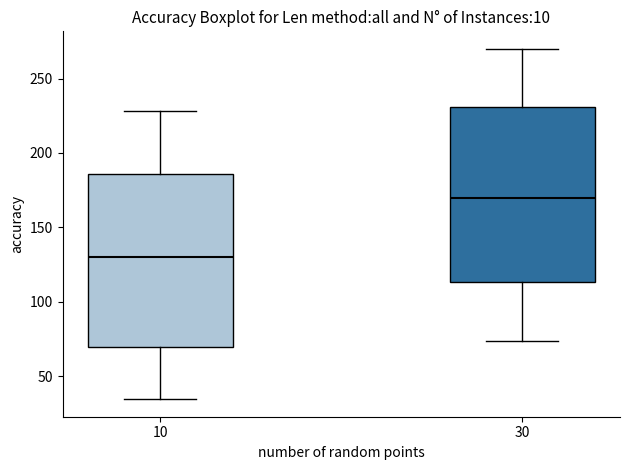

Which box's median line is the highest?

30